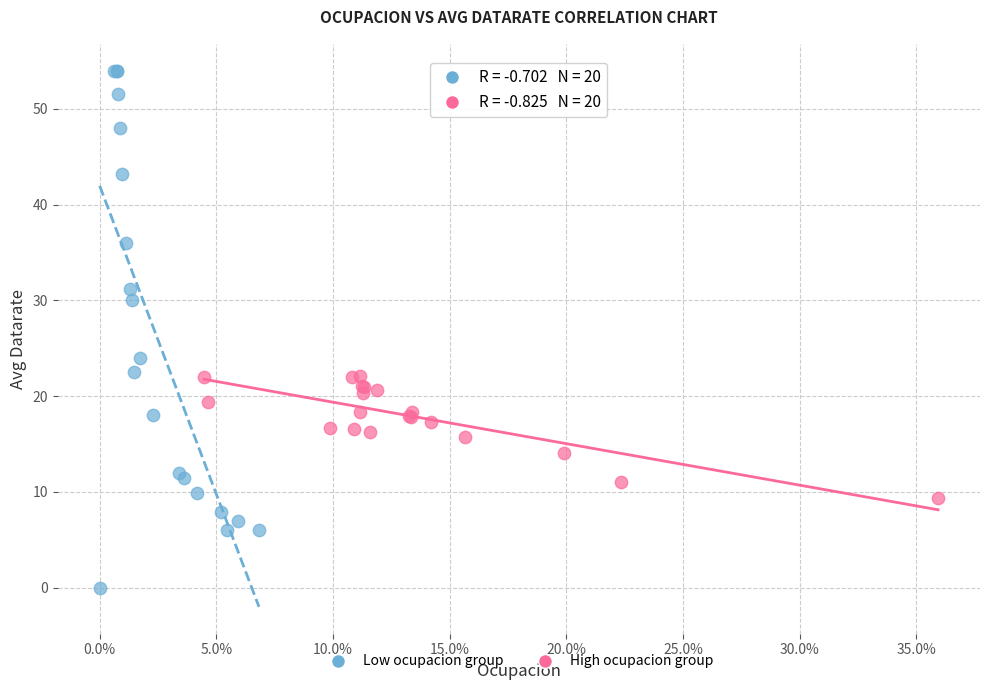

Which series has the widest spread of Y values?

Low ocupacion group